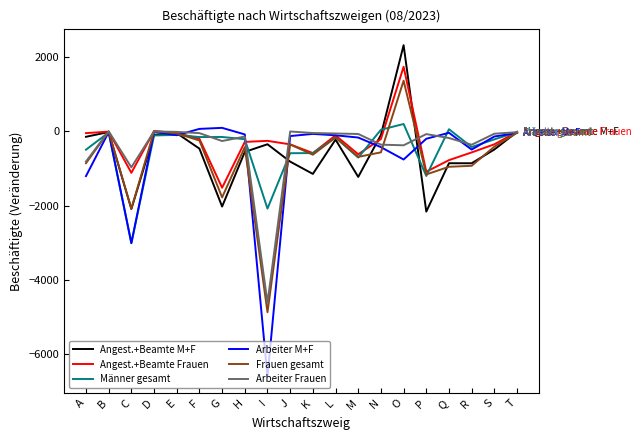

Does the chart display data point markers on the line(s)?

No